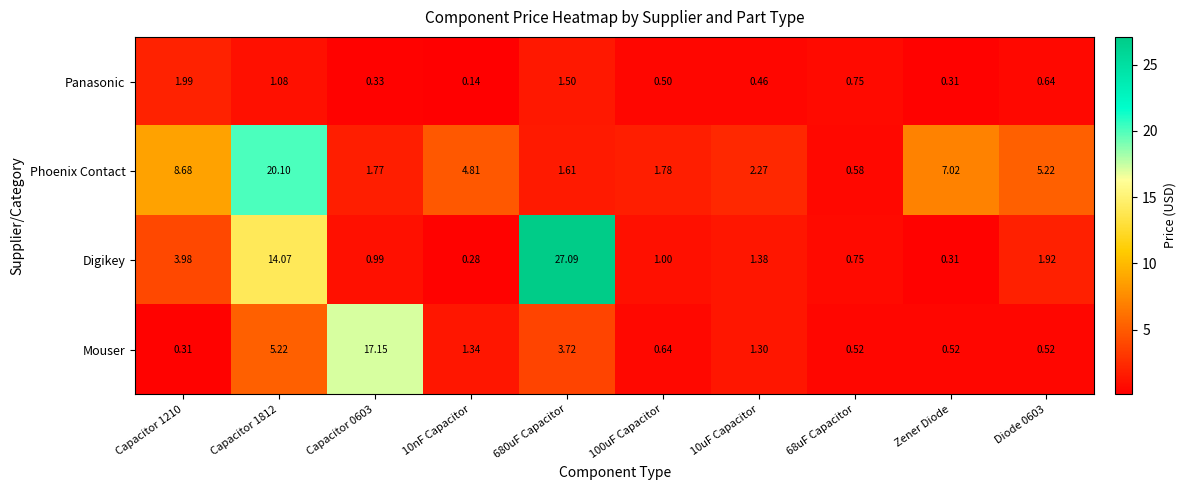

Rank the series by their maximum value, from lowest to highest.

Panasonic, Mouser, Phoenix Contact, Digikey